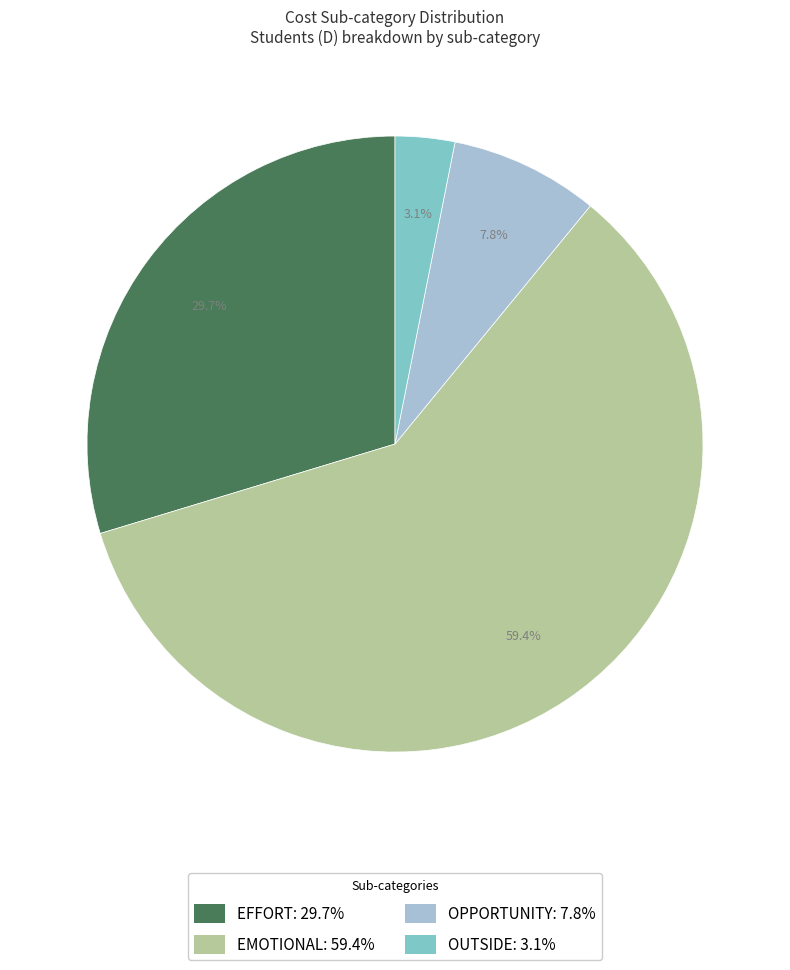

Is there a majority slice in this chart?

Yes